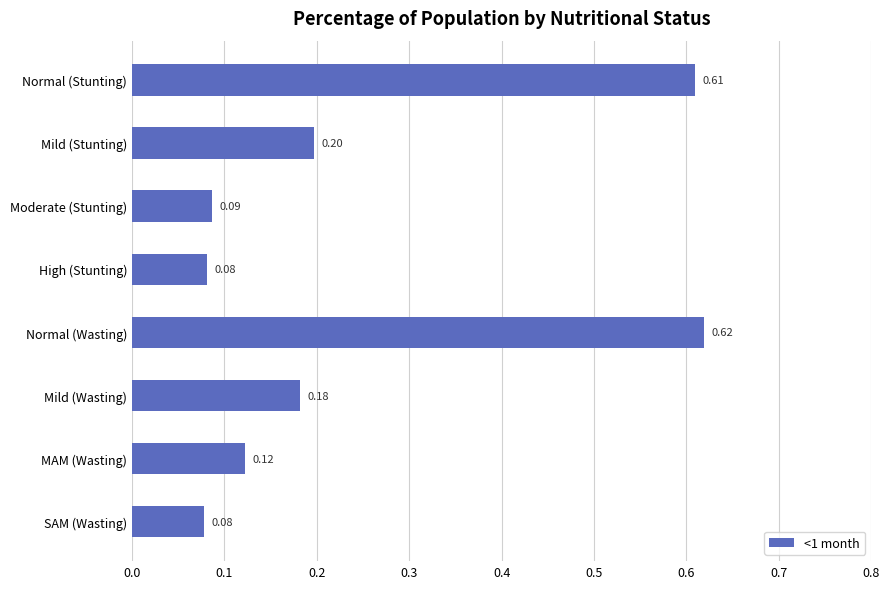

Between SAM (Wasting) and Moderate (Stunting), which is larger?

Moderate (Stunting)